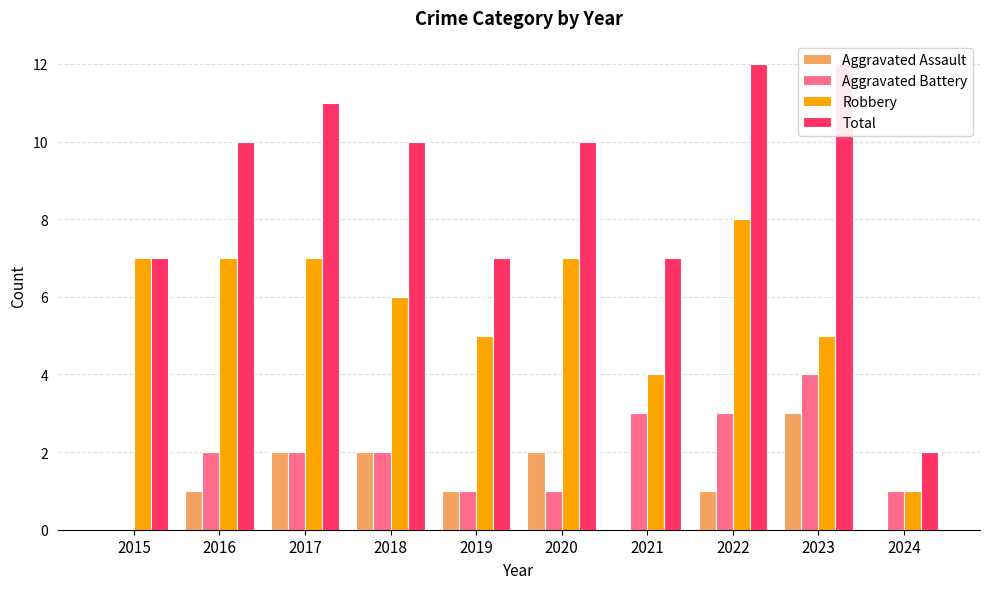

Which category has the highest value in the Robbery series?

2022